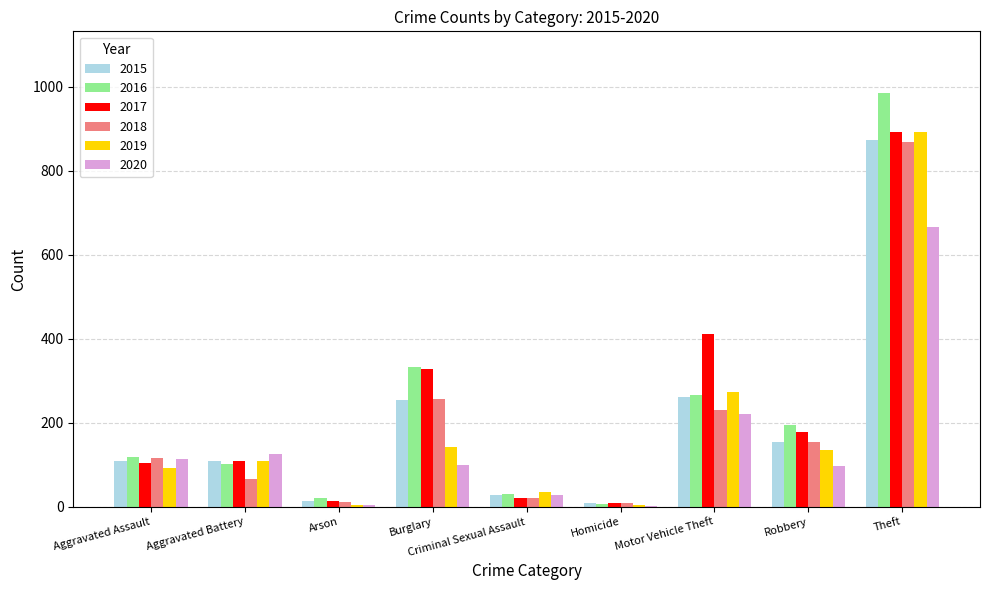

The value of 2015 at Motor Vehicle Theft is 261. True or false?

True